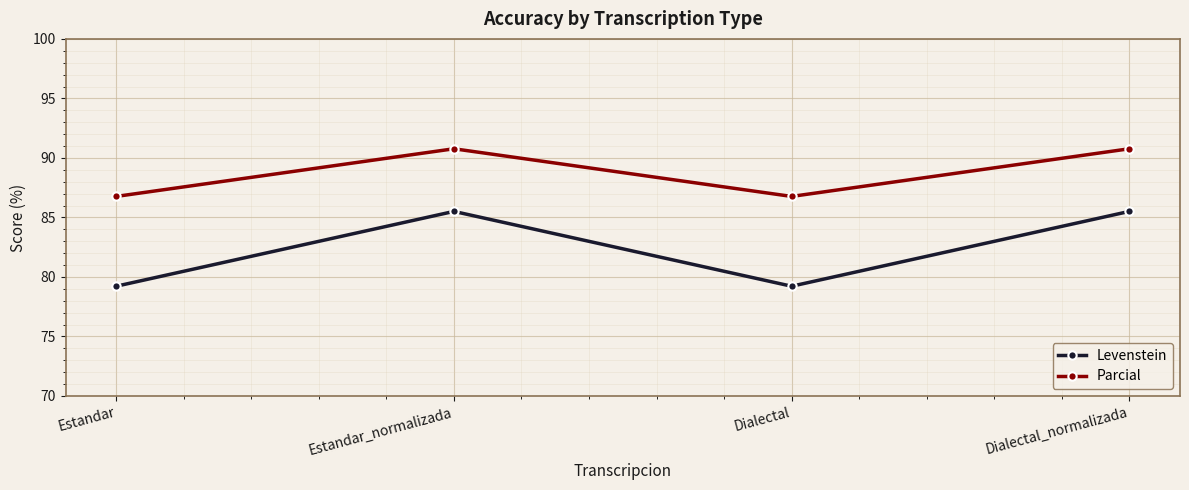

Where does the Levenstein series first go above 85?

Estandar_normalizada